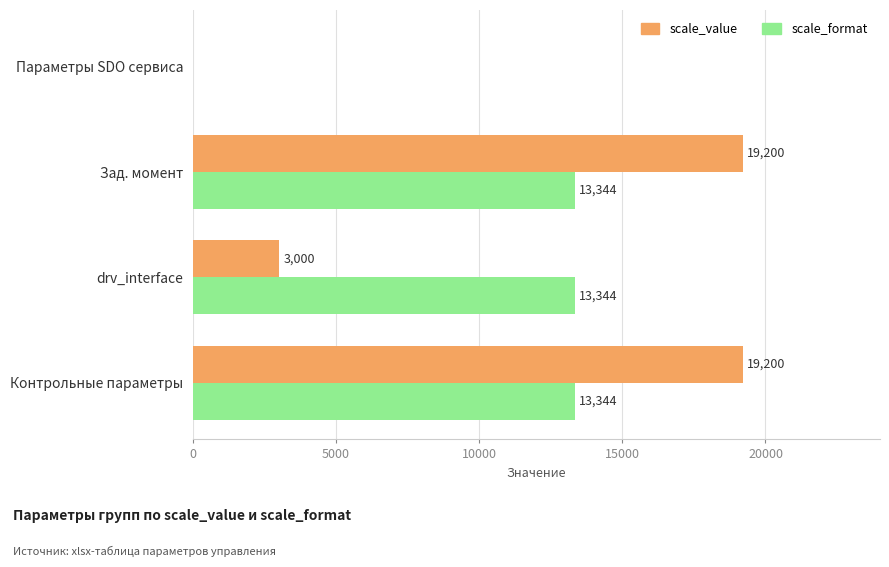

The value of scale_format at Зад. момент is 13344. True or false?

True